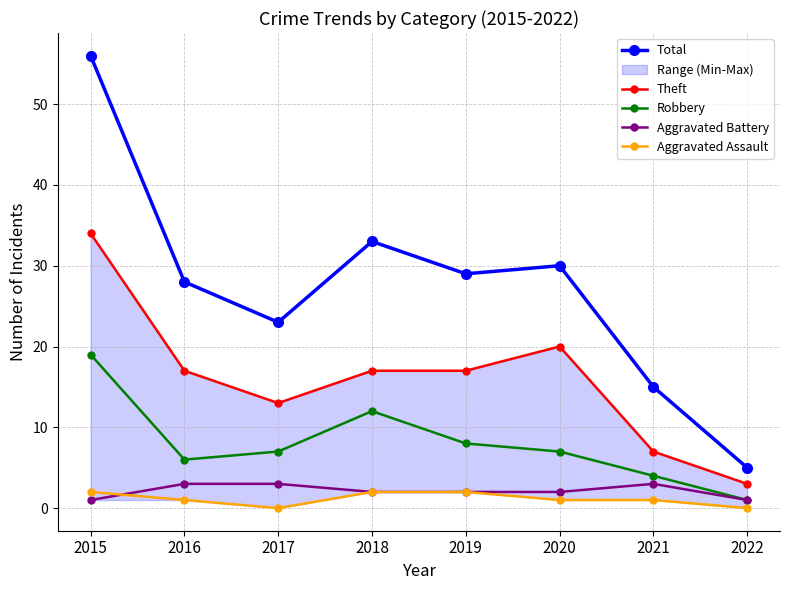

What is the total value across all series at 2018?

66